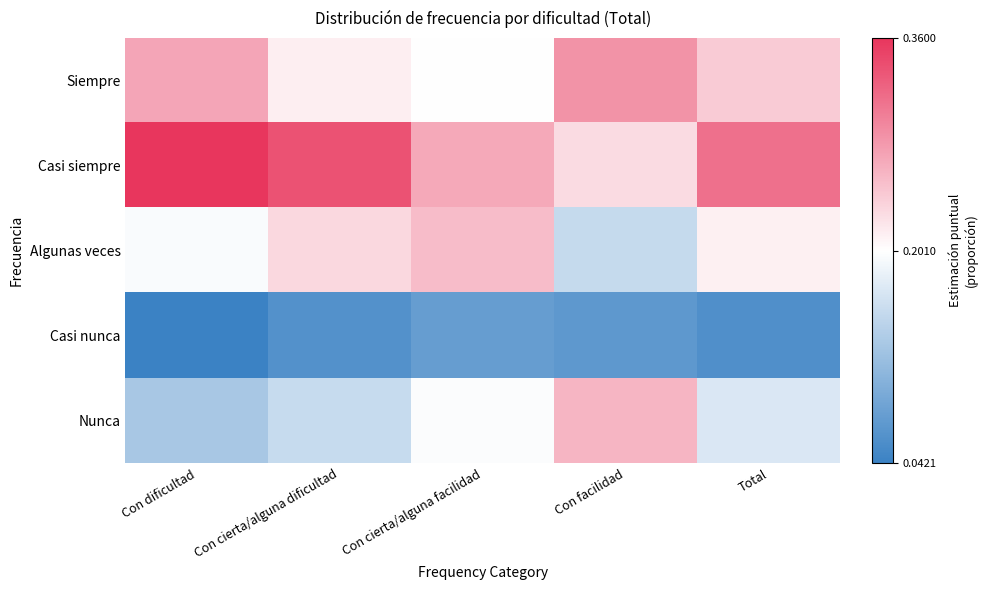

Which series changed the most between Con cierta/alguna dificultad and Con cierta/alguna facilidad?

Casi siempre